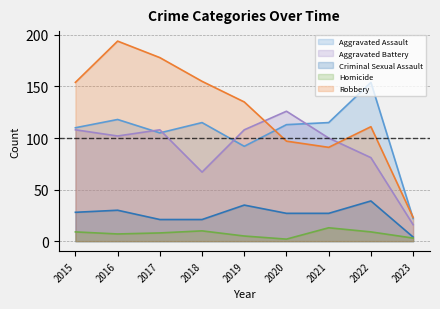

What is the sum of all Homicide values?

66